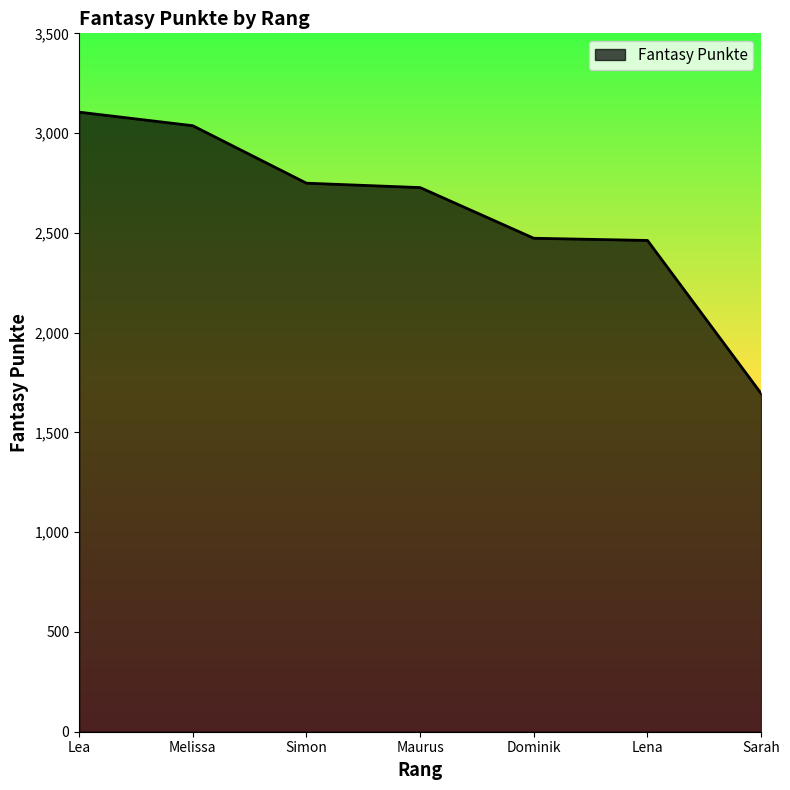

What is the change in value from Simon to Dominik?

-276